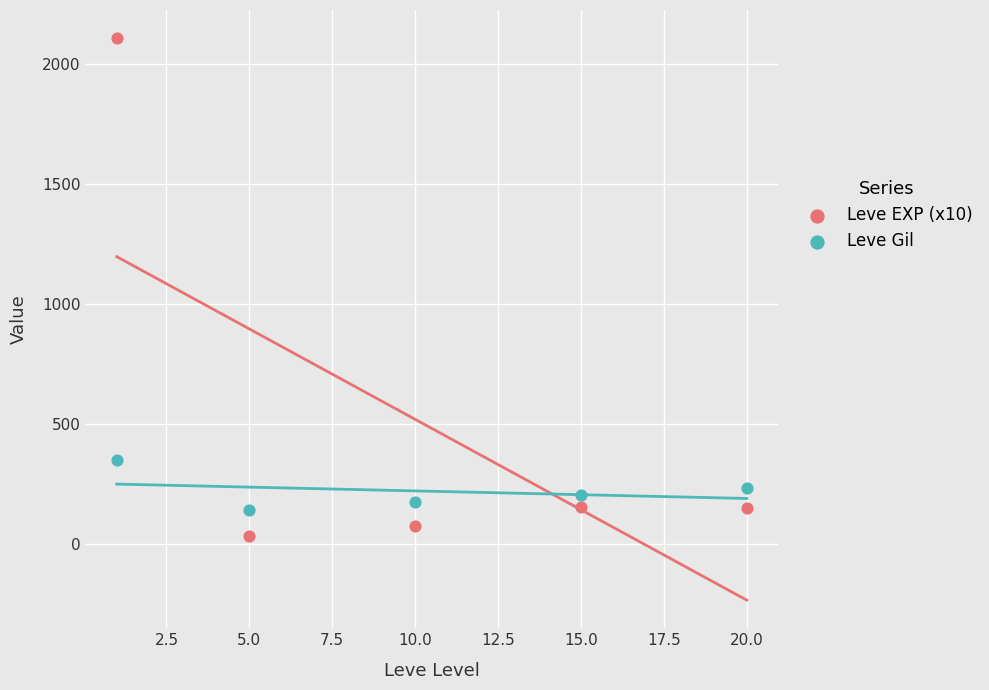

Is the value of Leve EXP (x10) at 0.0 greater than the value of Leve Gil at 0.0?

Yes